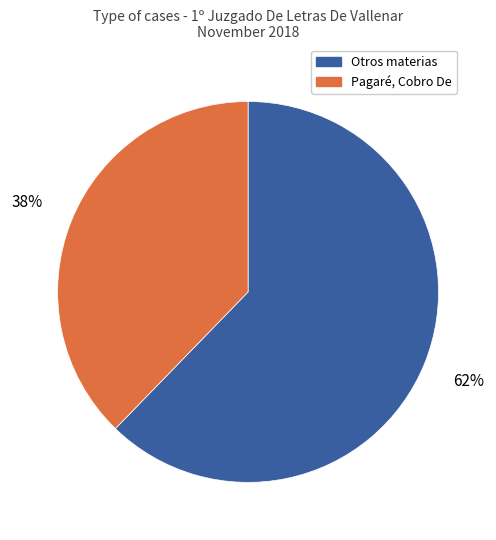

Is there any slice that represents more than half of the pie?

Yes